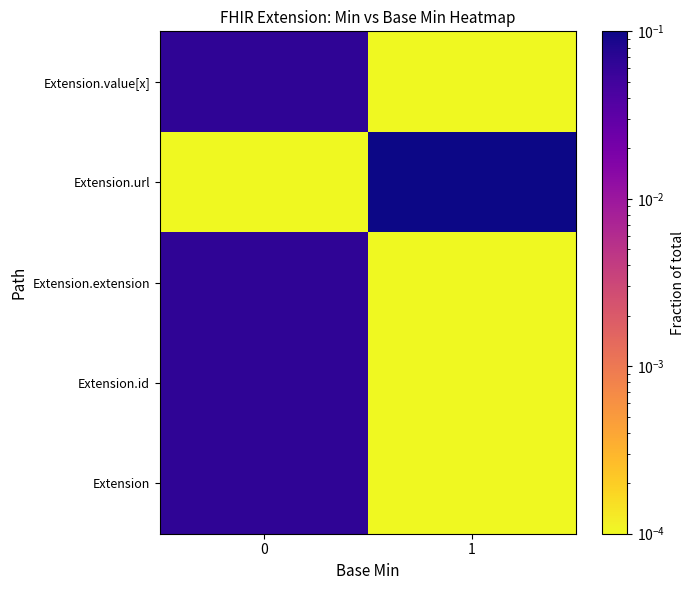

Reading right to left, transcribe all the data shown in this chart.

Extension: 1=0.0	0=0.1
Extension.id: 1=0.0	0=0.1
Extension.extension: 1=0.0	0=0.1
Extension.url: 1=0.1	0=0.0
Extension.value[x]: 1=0.0	0=0.1